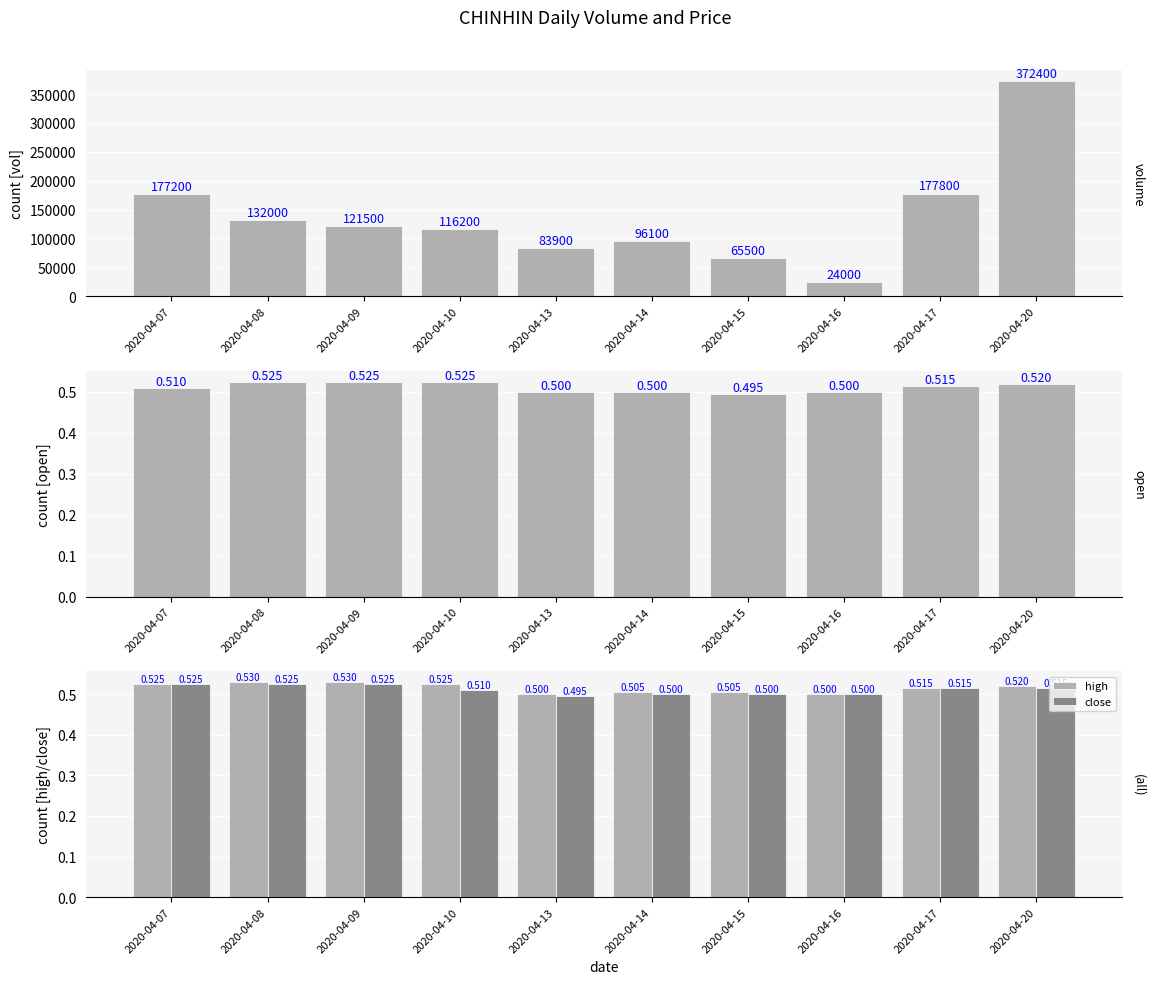

What is the value of the close bar at the 10th from the left?

0.5